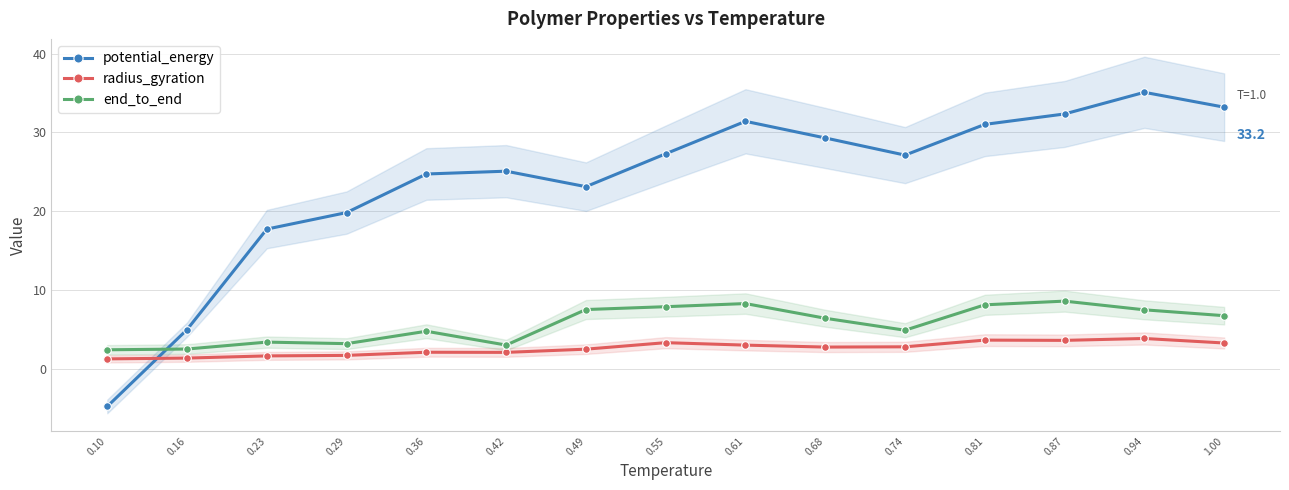

Where is radius_gyration nearest to the value 2?

0.42